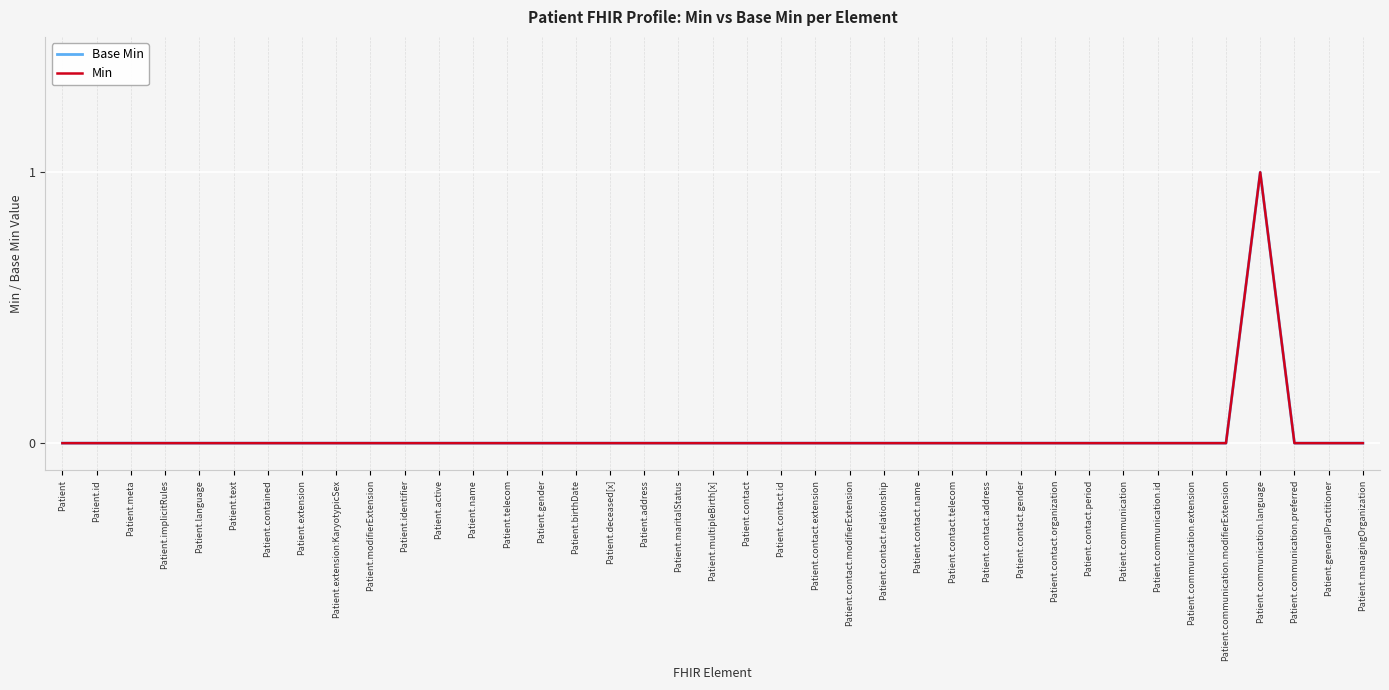

Does the chart have visible grid lines?

Yes